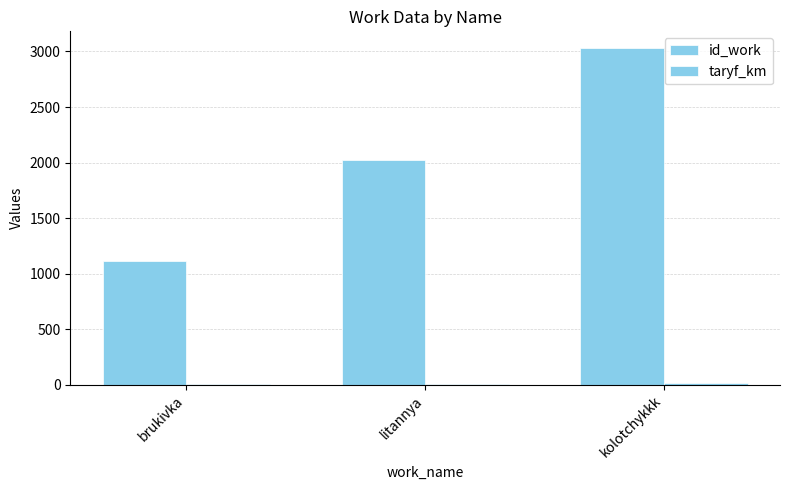

Are the bars horizontal?

No